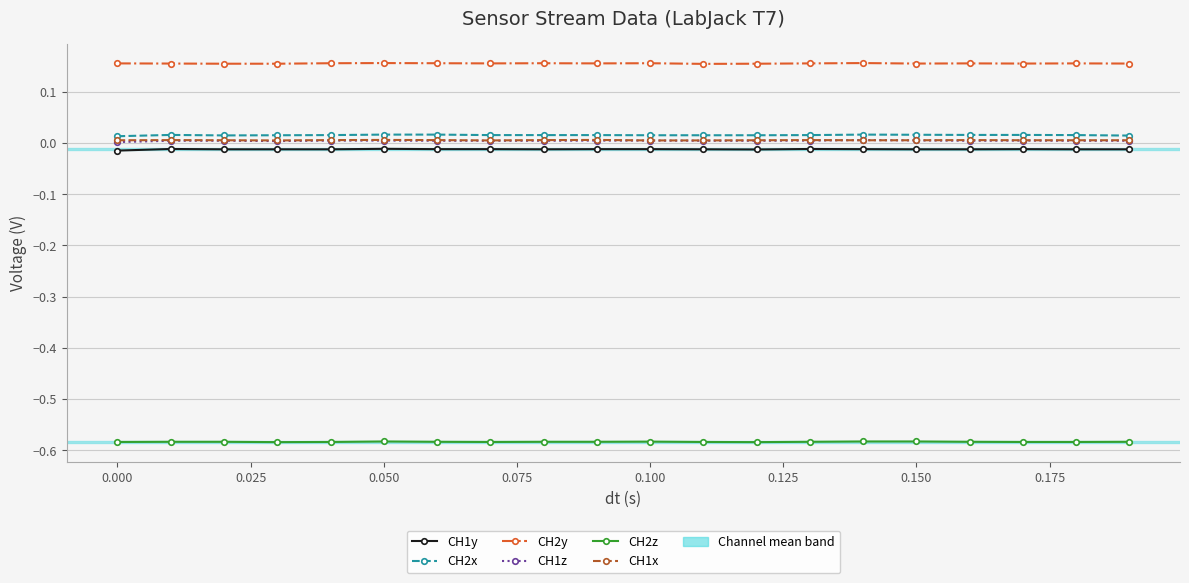

Is this an area chart (filled region under the line)?

No